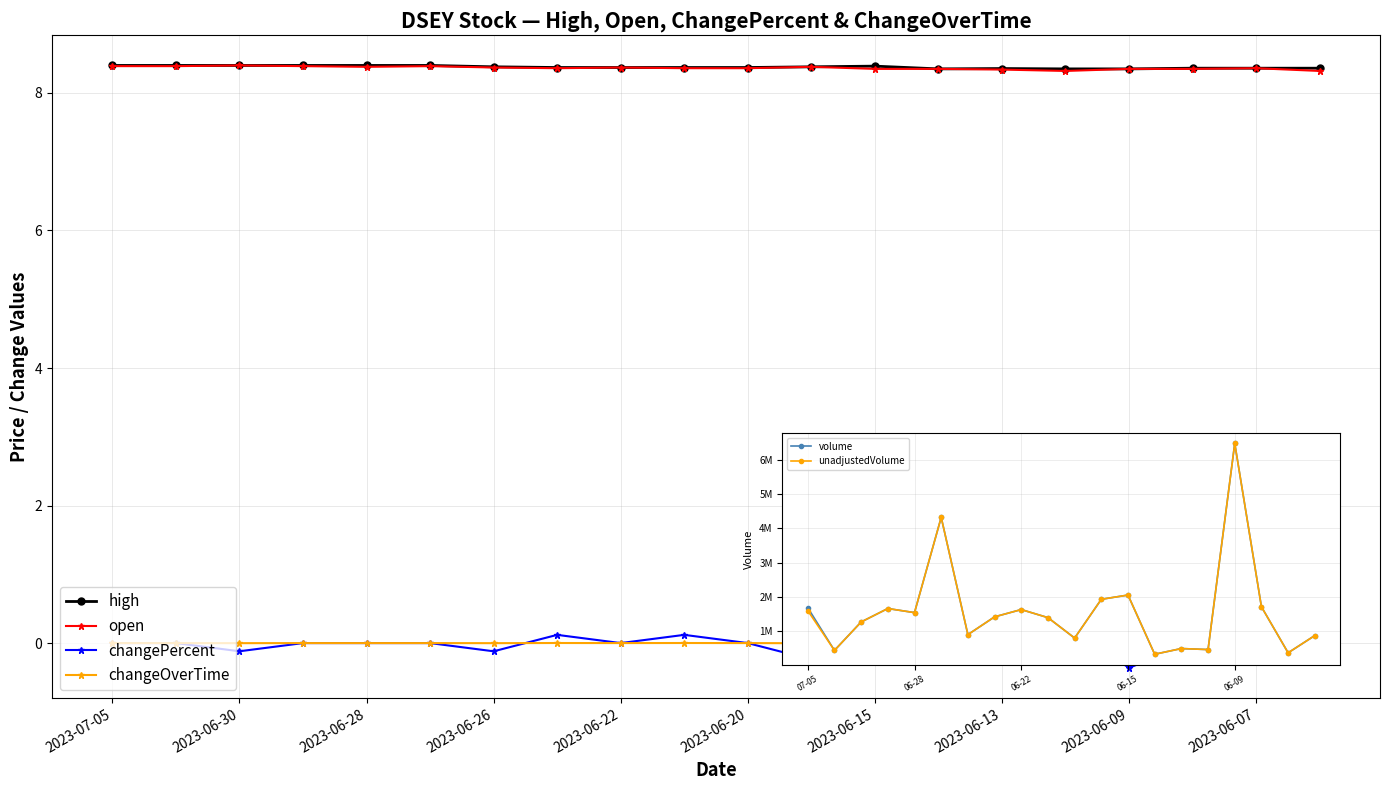

What are all the series names shown in the legend?

high, open, changePercent, changeOverTime